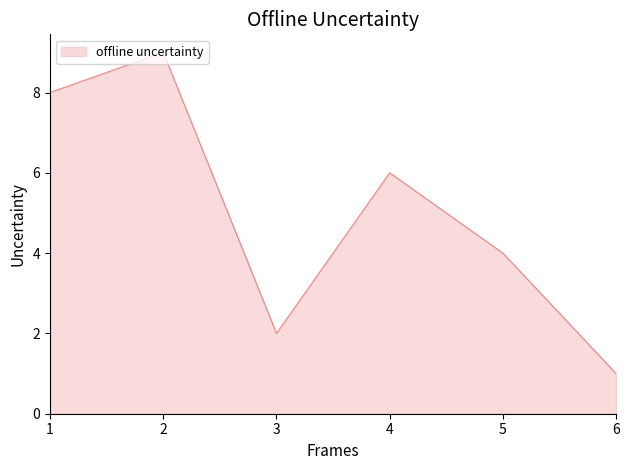

What is the change in value from 1 to 2?

+1